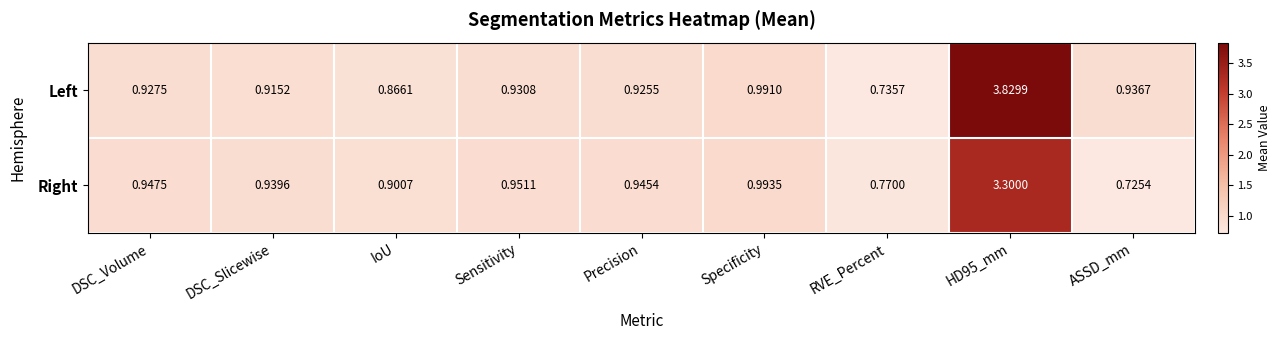

Which series has the largest total across all categories?

Left